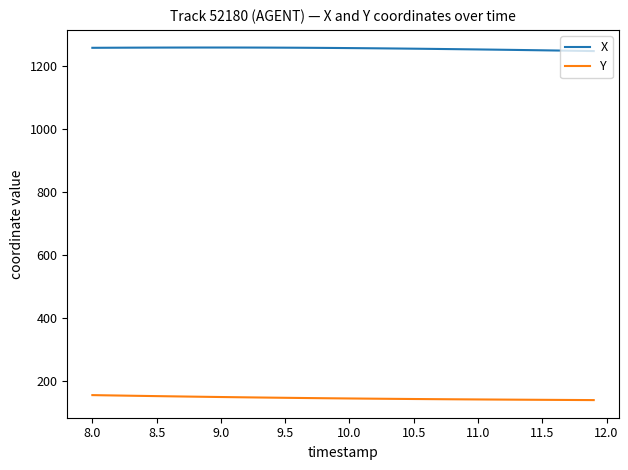

List the series in order of their overall mean, highest first.

X, Y